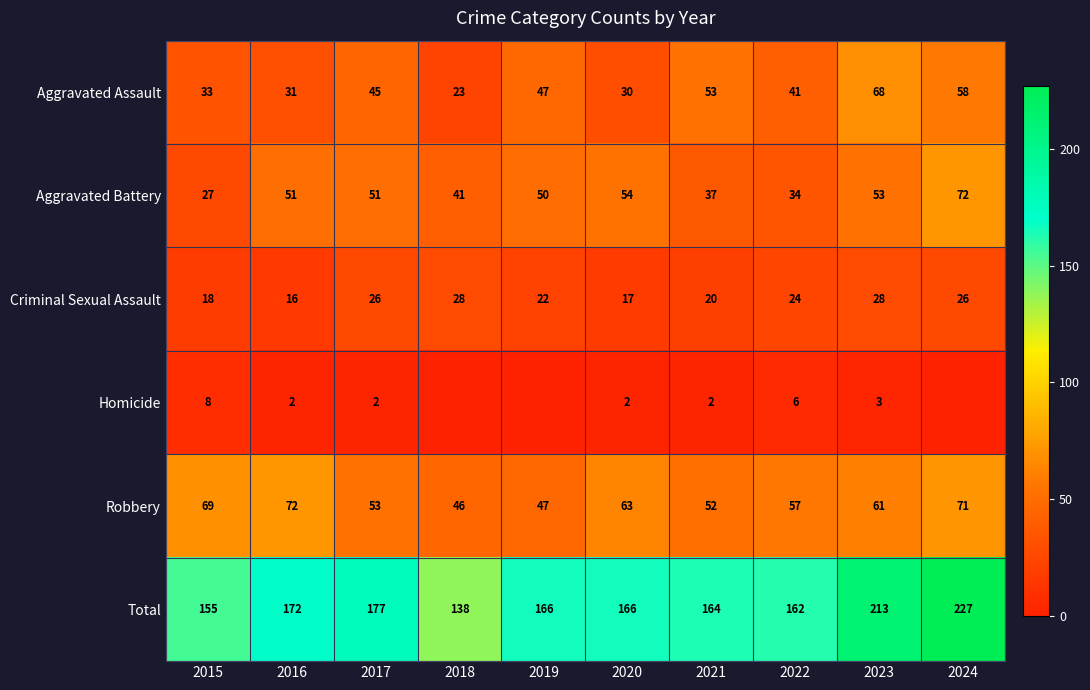

What is the sum of the Robbery values at 2015 and 2022?

126